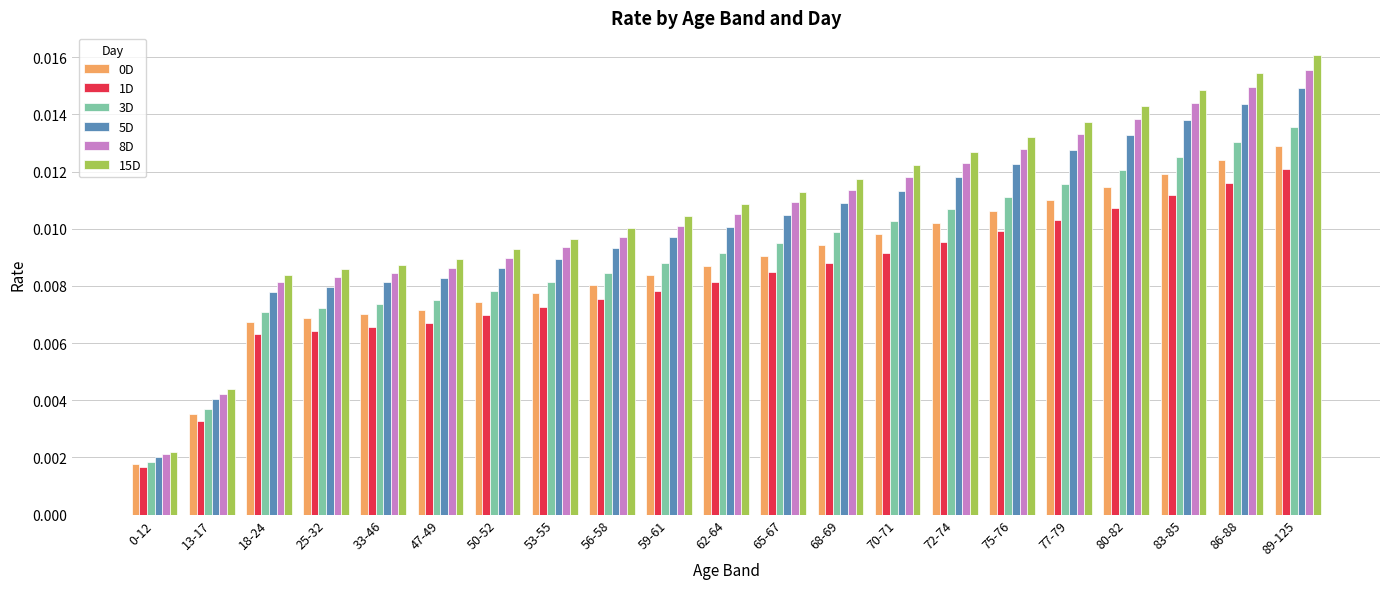

How many 15D values are between 0 and 1?

21